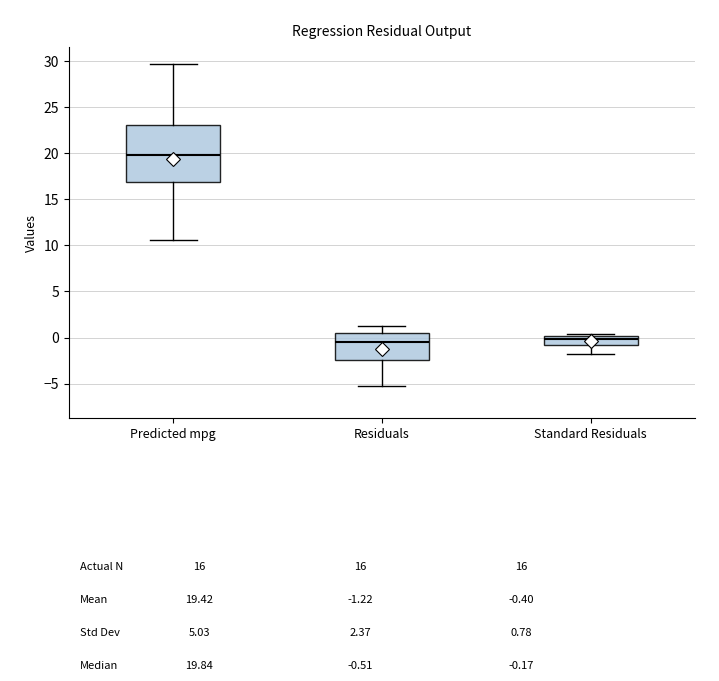

Which box's median line is the highest?

Predicted mpg